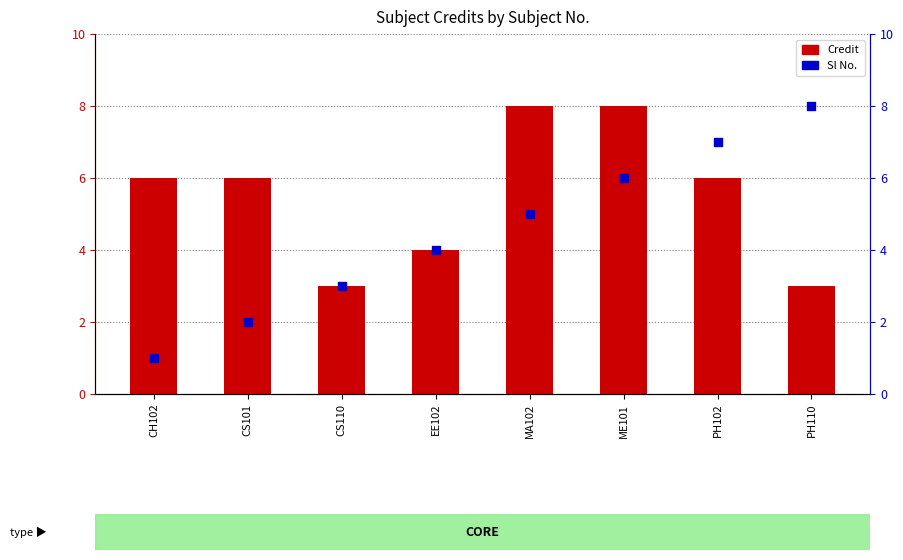

Which series has the largest total across all categories?

Credit